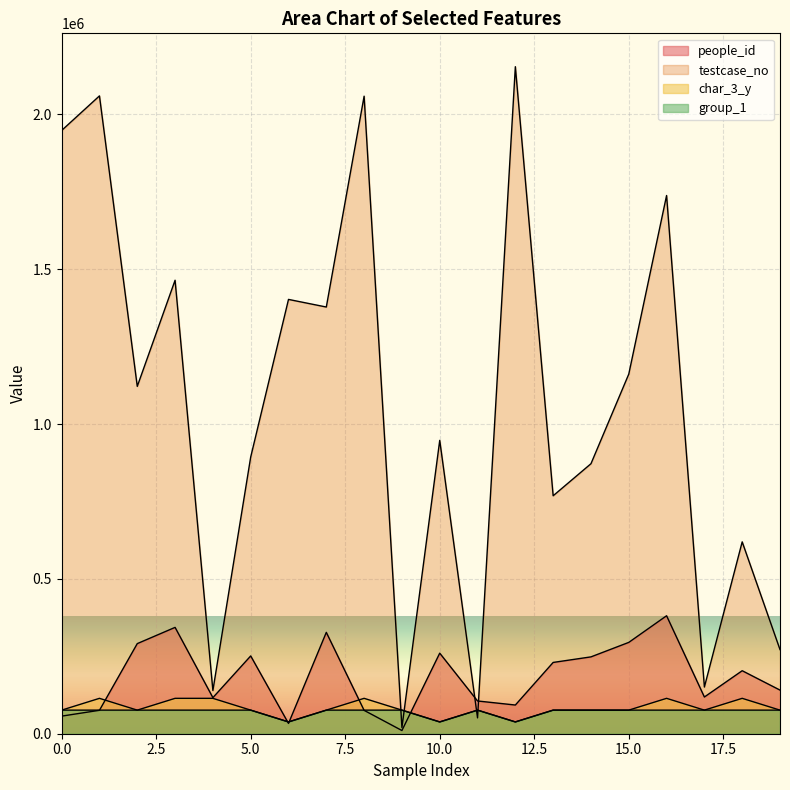

Rank the categories by people_id value from highest to lowest.

16, 3, 7, 15, 2, 10, 5, 14, 13, 18, 19, 17, 4, 11, 12, 1, 8, 0, 6, 9